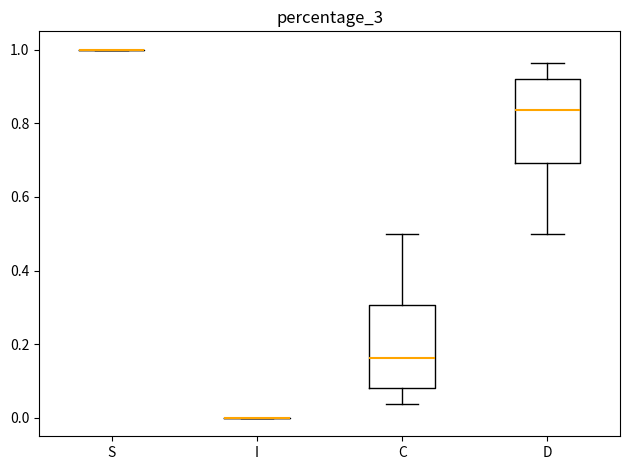

Reading left to right, transcribe this box plot: for each box, give where its median line is, the range the box spans, and where its two whiskers end, as read against the y-axis. The values are not printed on the chart, so give them approximately, as read against the axis.

S: box collapsed to a line at 1.00, whiskers 1.00 to 1.00
I: box collapsed to a line at 0.00, whiskers 0.00 to 0.00
C: median 0.16, box 0.08 to 0.30, whiskers 0.04 to 0.50
D: median 0.84, box 0.70 to 0.92, whiskers 0.50 to 0.96